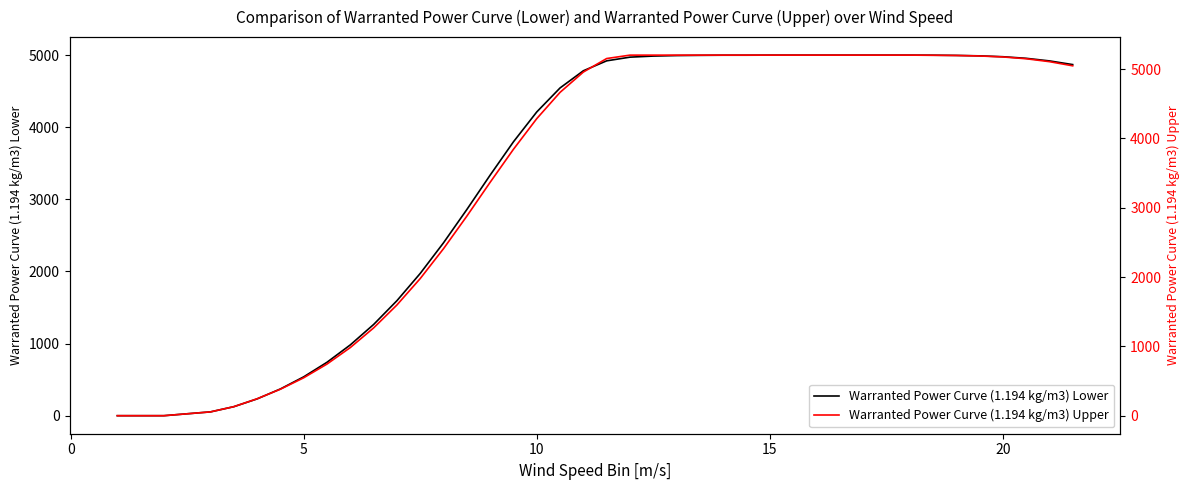

What is the average value of the Warranted Power Curve (1.194 kg/m3) Lower series?

3460